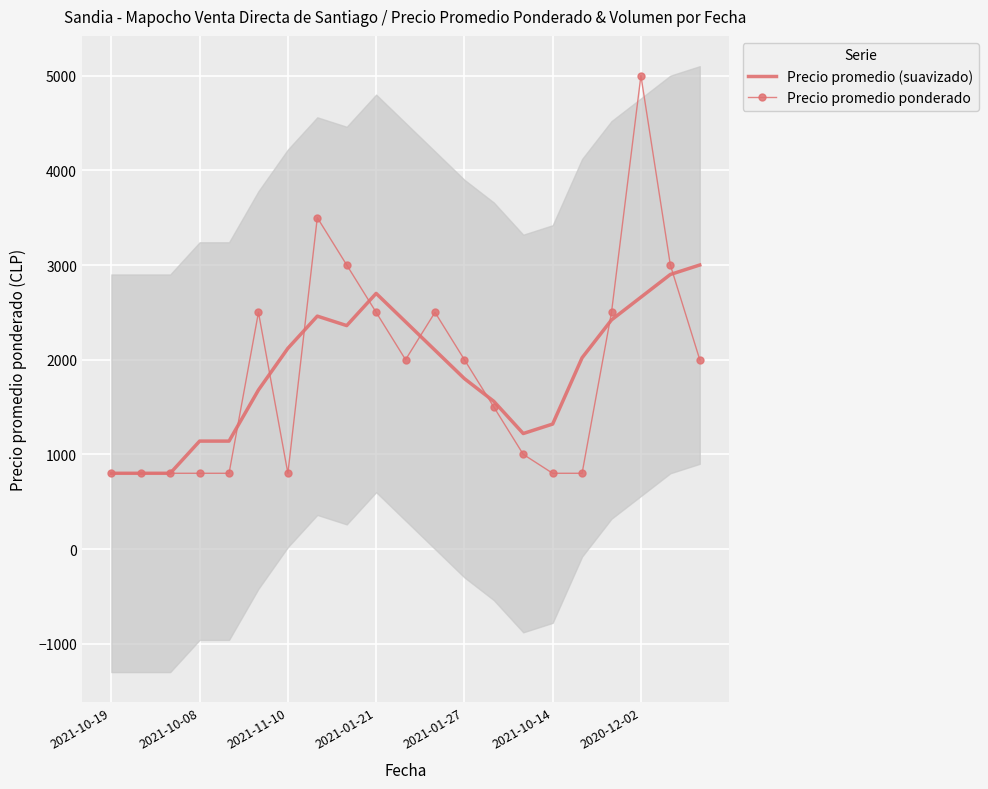

At which label does Precio promedio ponderado reach its minimum?

2021-10-19